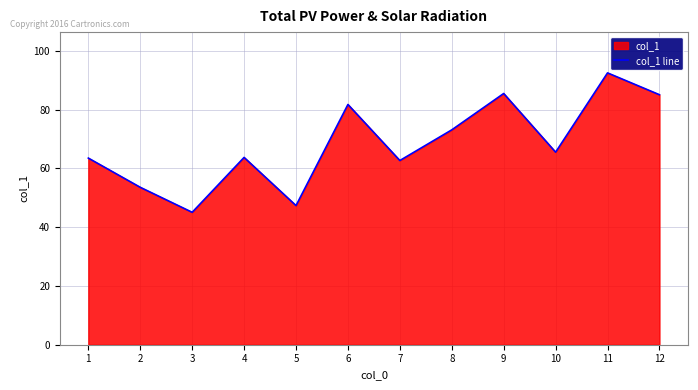

Where is the first local maximum?

4